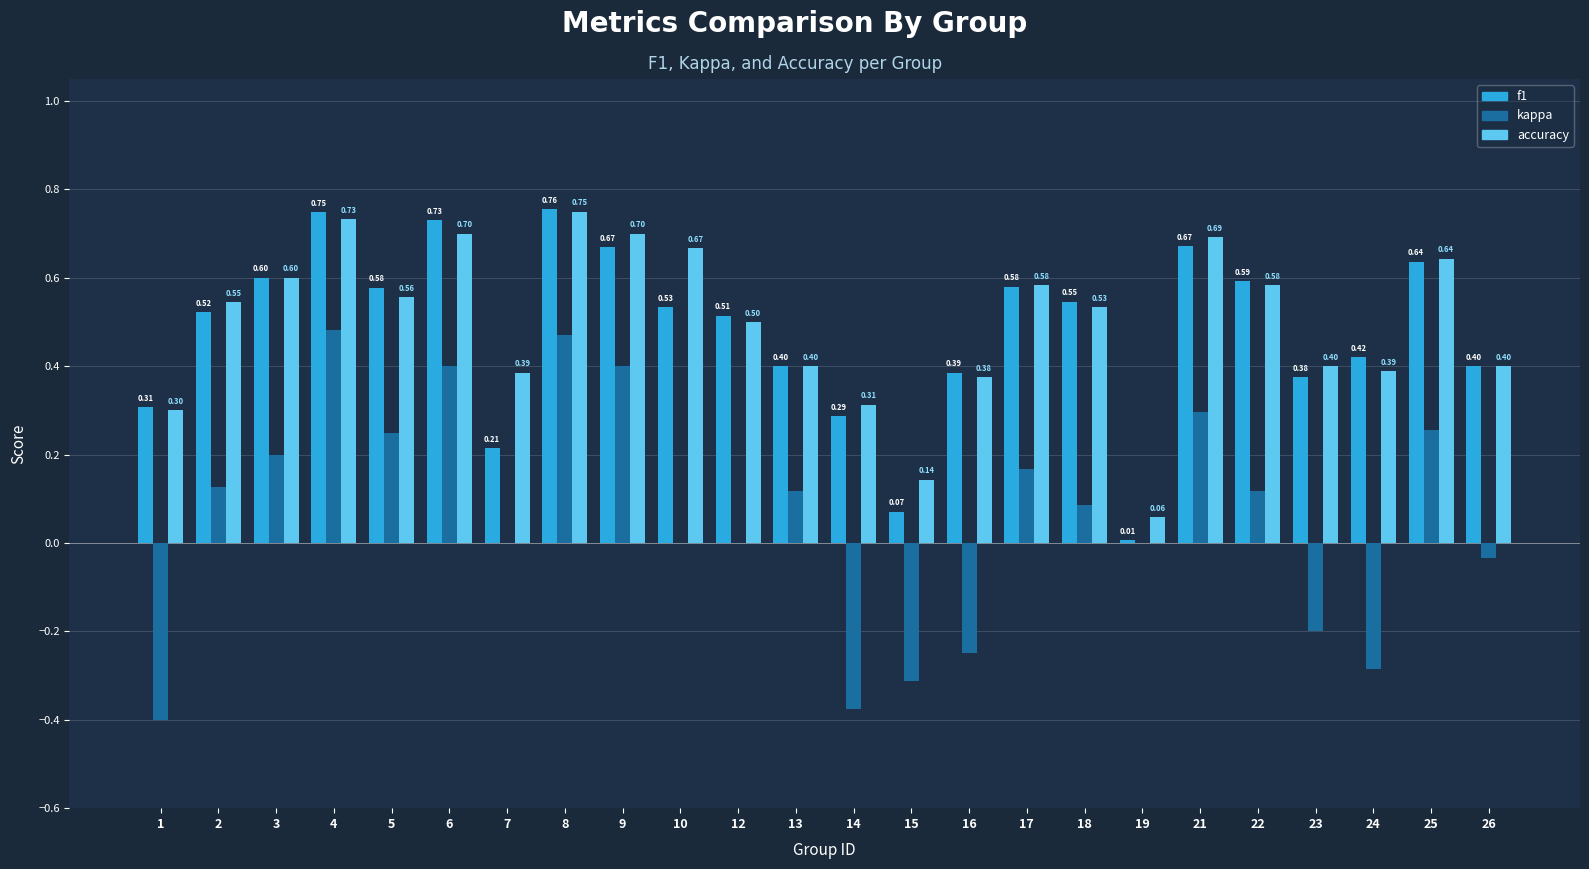

What is the sum of the accuracy values at 1 and 13?

0.7